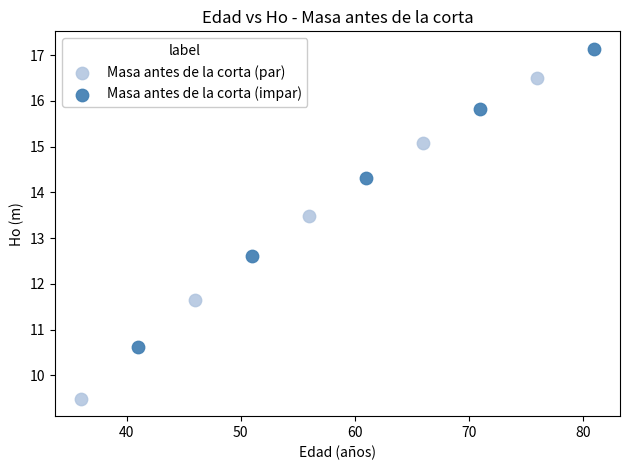

Which series contains the lowest Y value?

Masa antes de la corta (par)